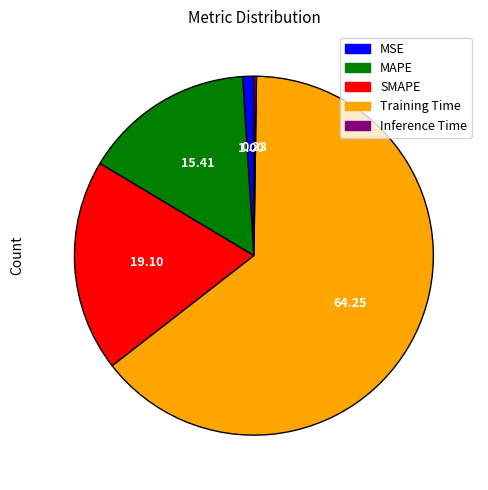

Combined, do MAPE and MSE account for over 50%?

No